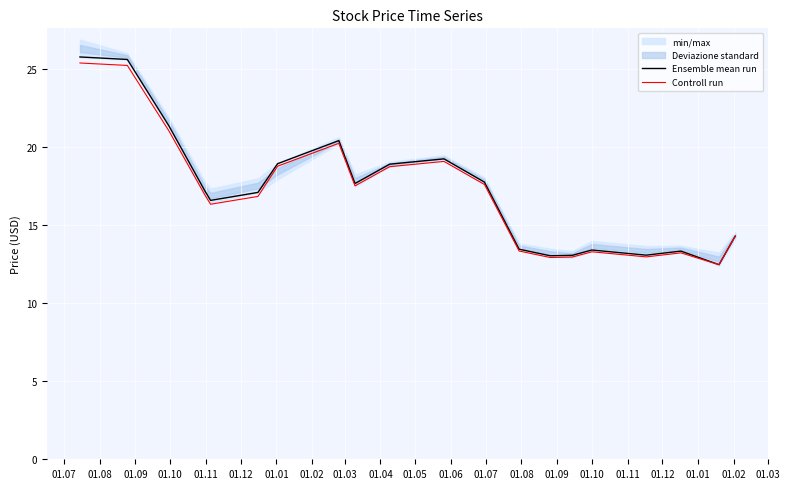

What is the label of the 9th point from the left?

01.03